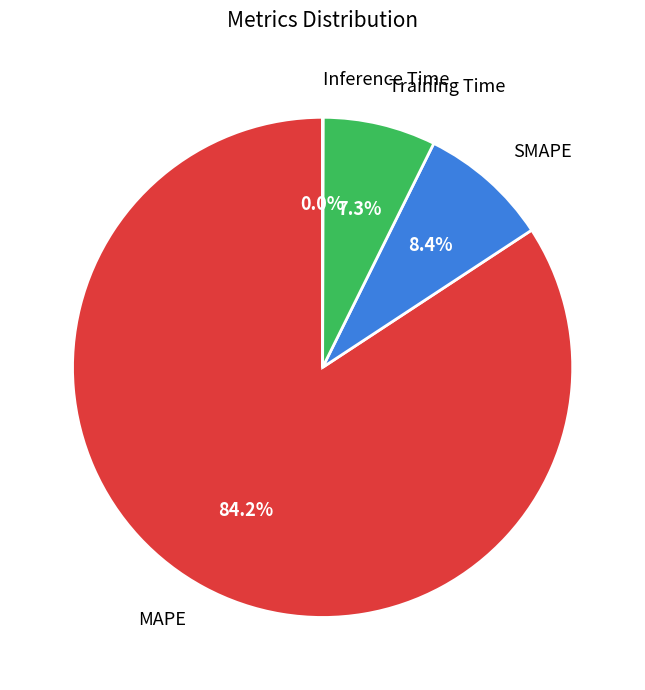

To the nearest percent, what is the difference between the largest and smallest slice percentages?

84%